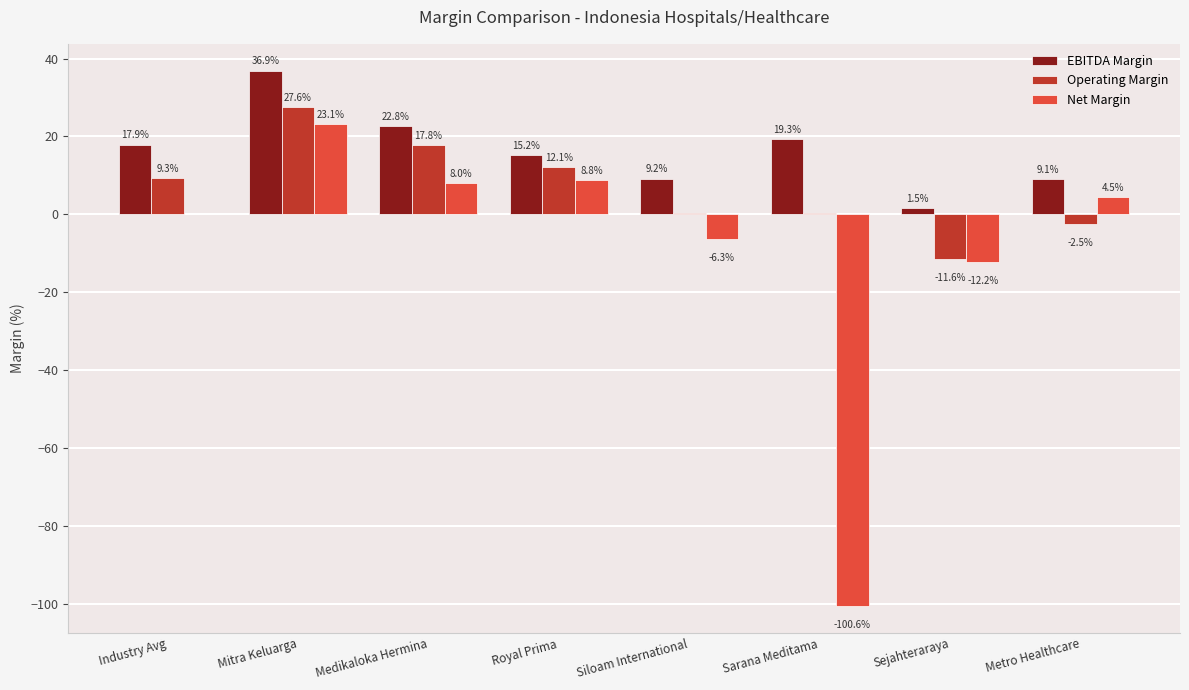

What is the total value across all series at Medikaloka Hermina?

48.5